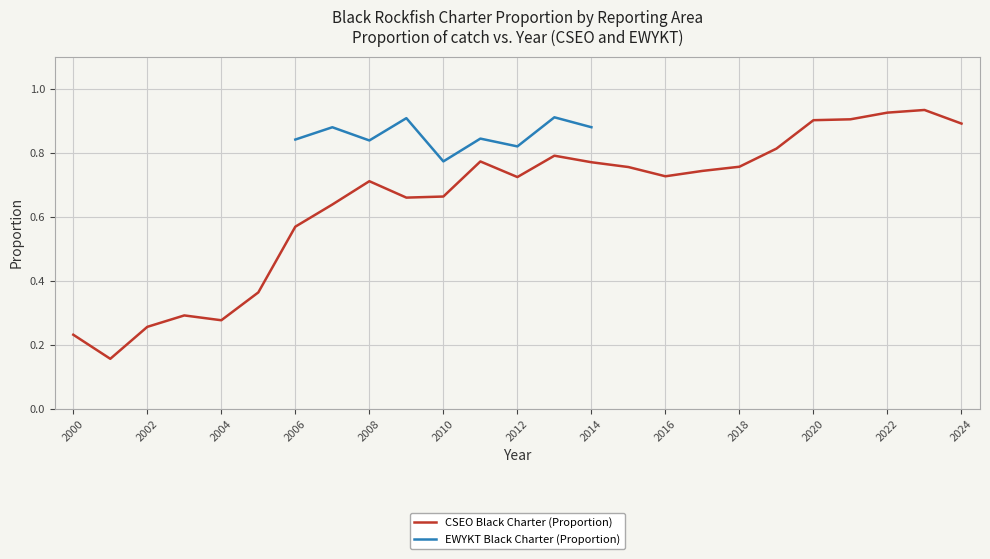

At how many categories does at least one series exceed 0?

25